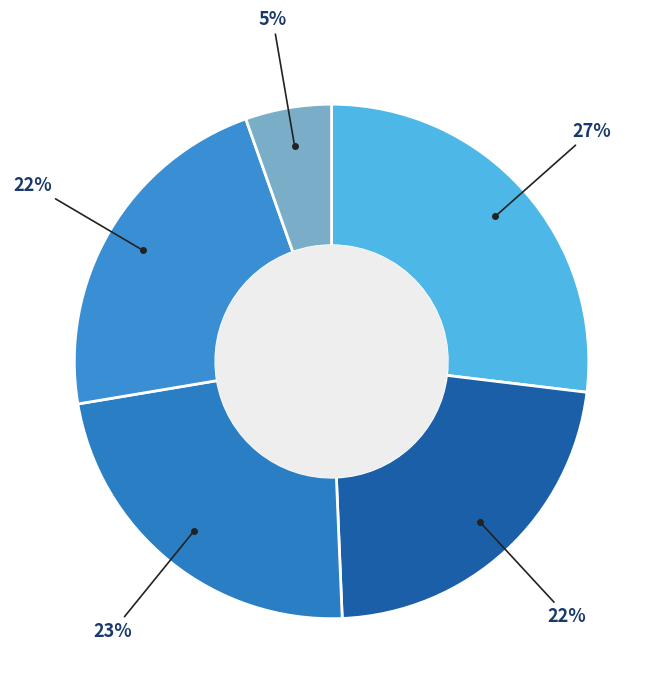

To the nearest percent, what is the difference between the largest and smallest slice percentages?

22%